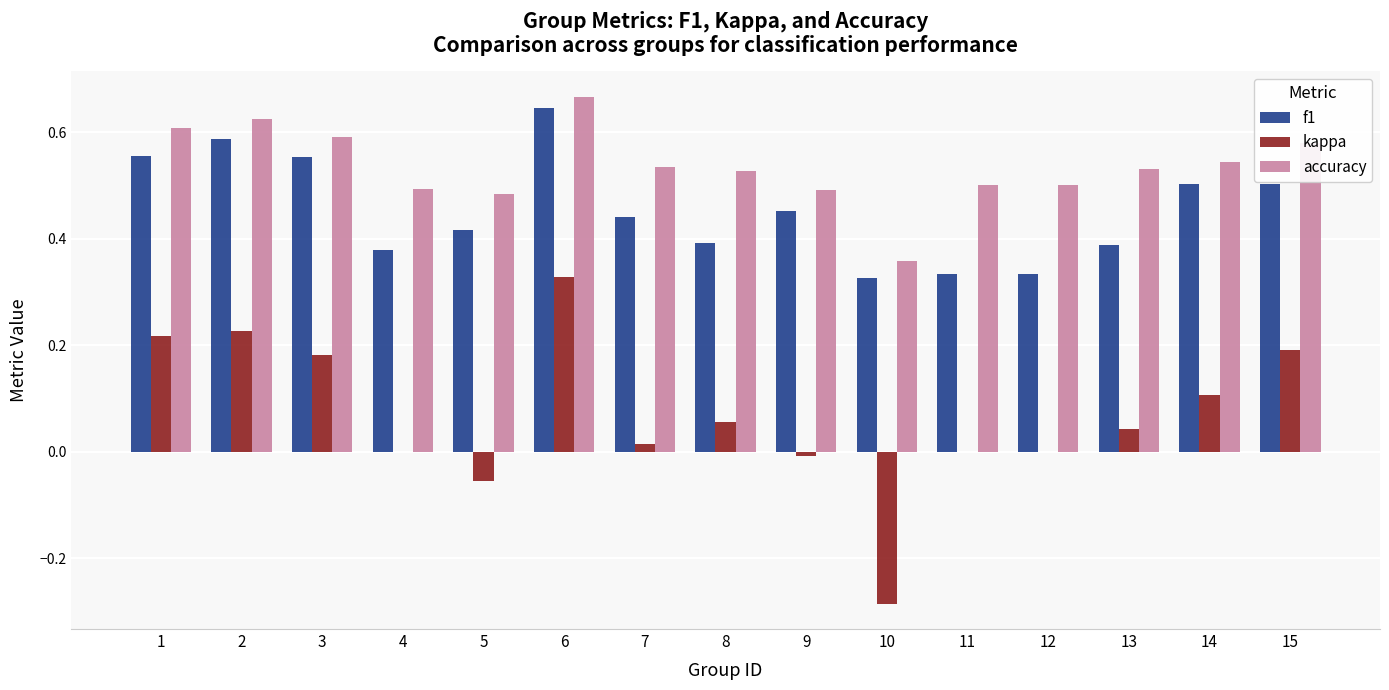

Which series has the largest total across all categories?

accuracy